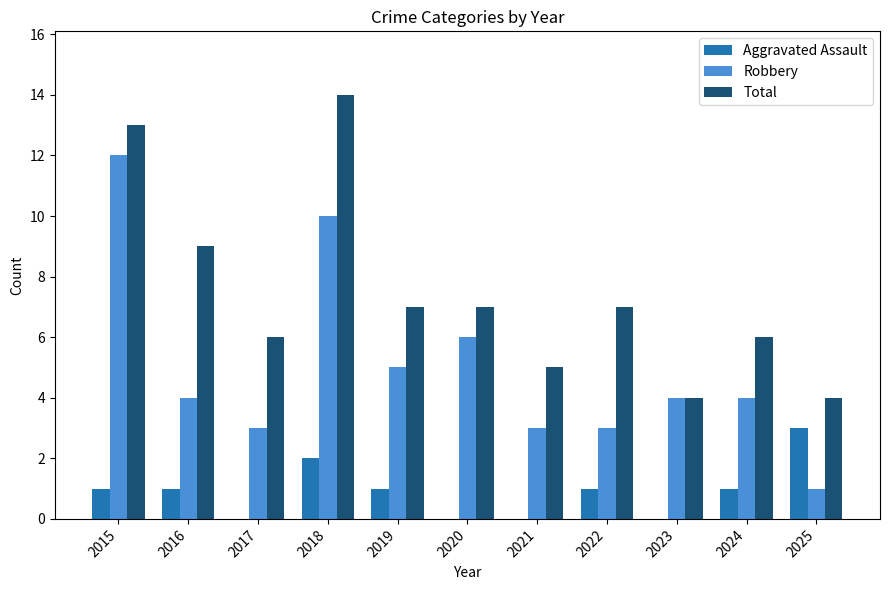

Reading left to right, what are all the values shown in this chart?

Aggravated Assault: 1	1	0	2	1	0	0	1	0	1	3
Robbery: 12	4	3	10	5	6	3	3	4	4	1
Total: 13	9	6	14	7	7	5	7	4	6	4